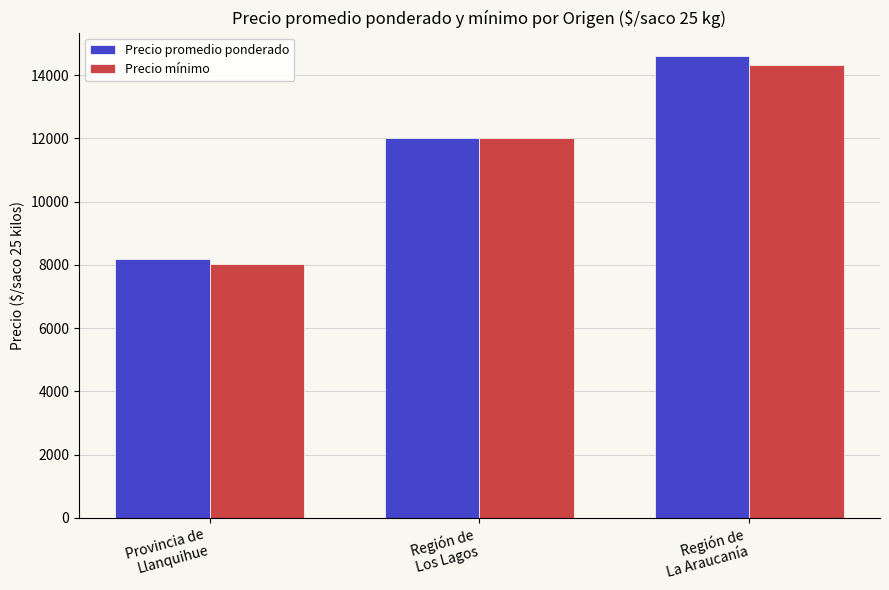

Rank the series by their average value, from highest to lowest.

Precio promedio ponderado, Precio mínimo